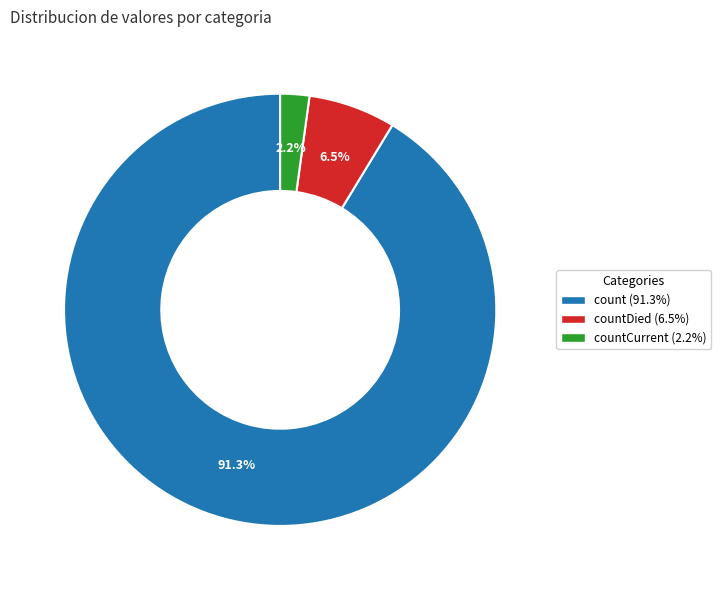

Is there a majority slice in this chart?

Yes